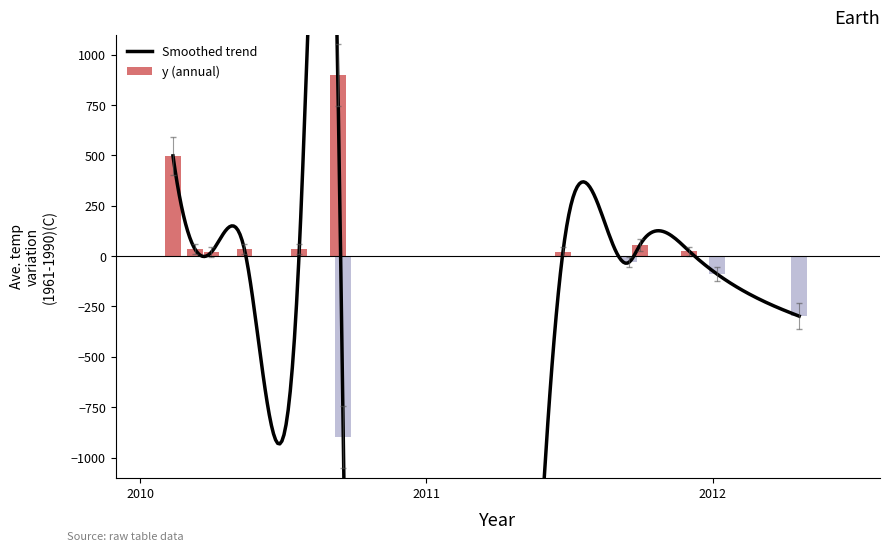

Are the bars grouped side by side (vs. stacked)?

No